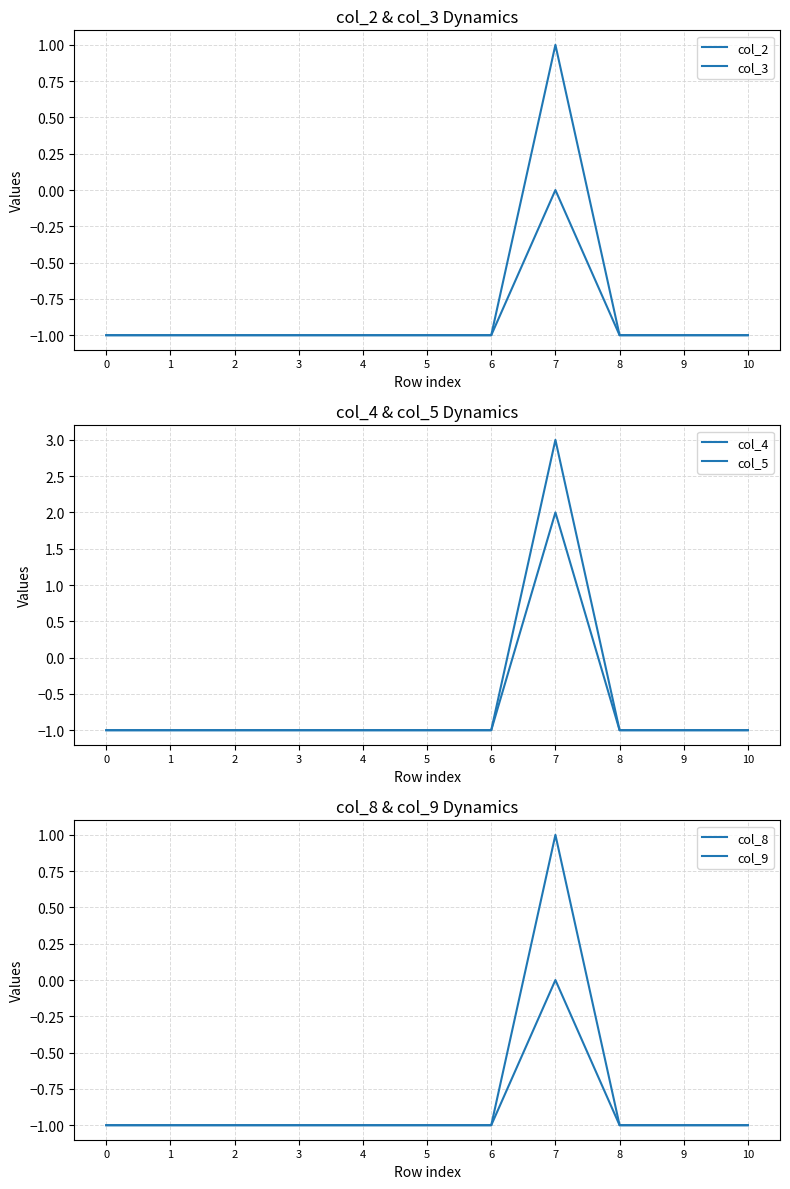

At which category is the sum across all series the highest?

7